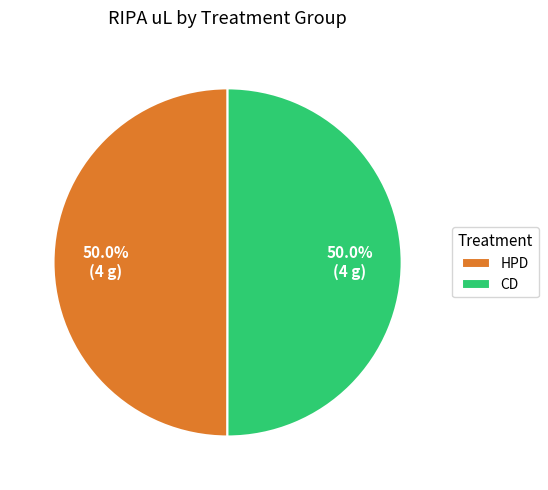

What portion of the pie excludes HPD?

50.0%